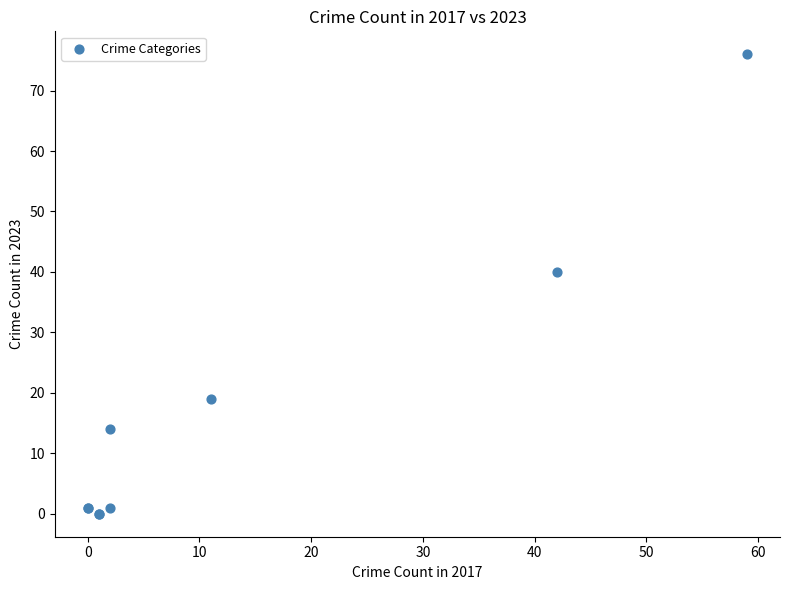

What Y value in the scatter plot is closest to 38?

40